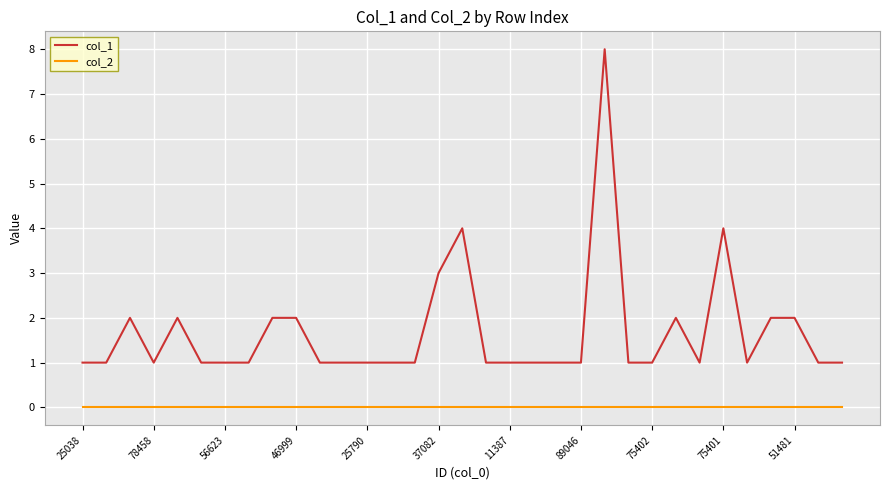

Which series has the widest spread of values?

col_1